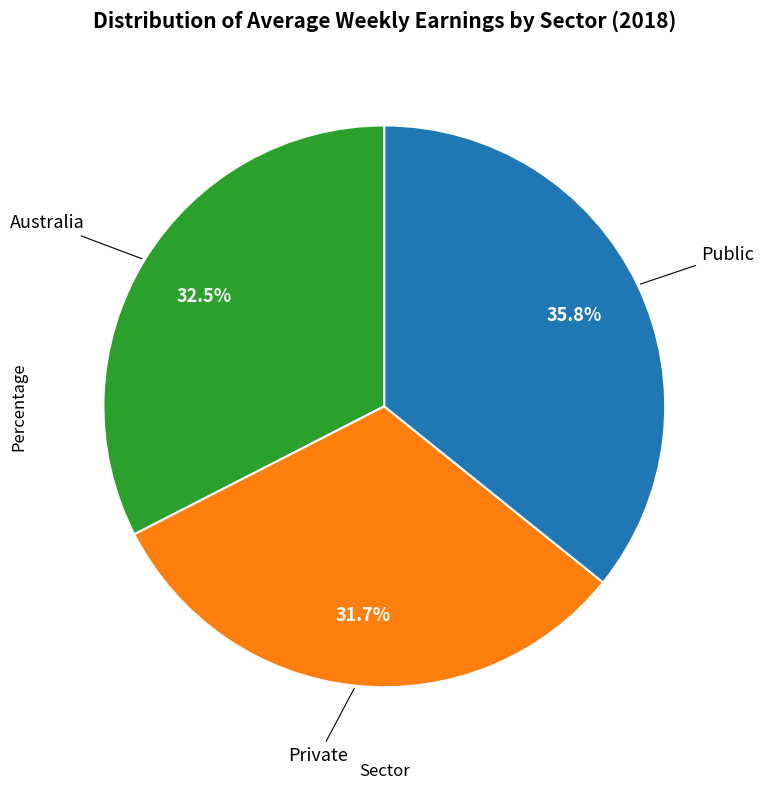

Is there a majority slice in this chart?

No